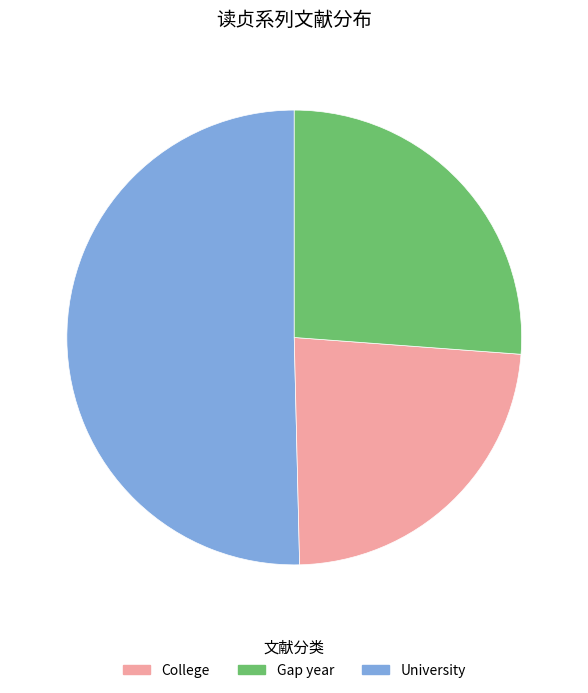

Count the number of slices in the pie.

3